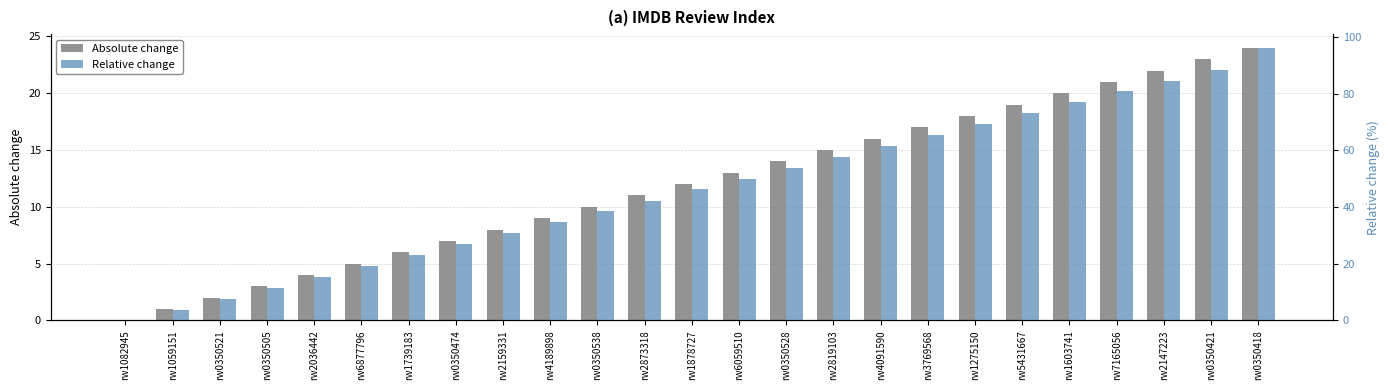

Rank the series by their average value, from lowest to highest.

Absolute change, Relative change